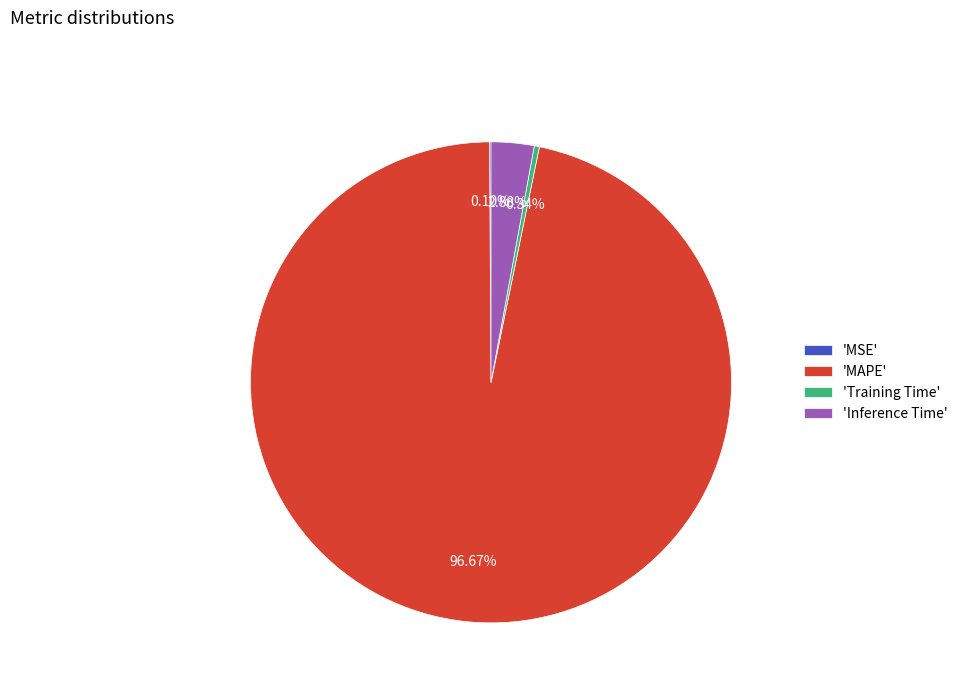

Combined, do 'Training Time' and 'MAPE' account for over 50%?

Yes